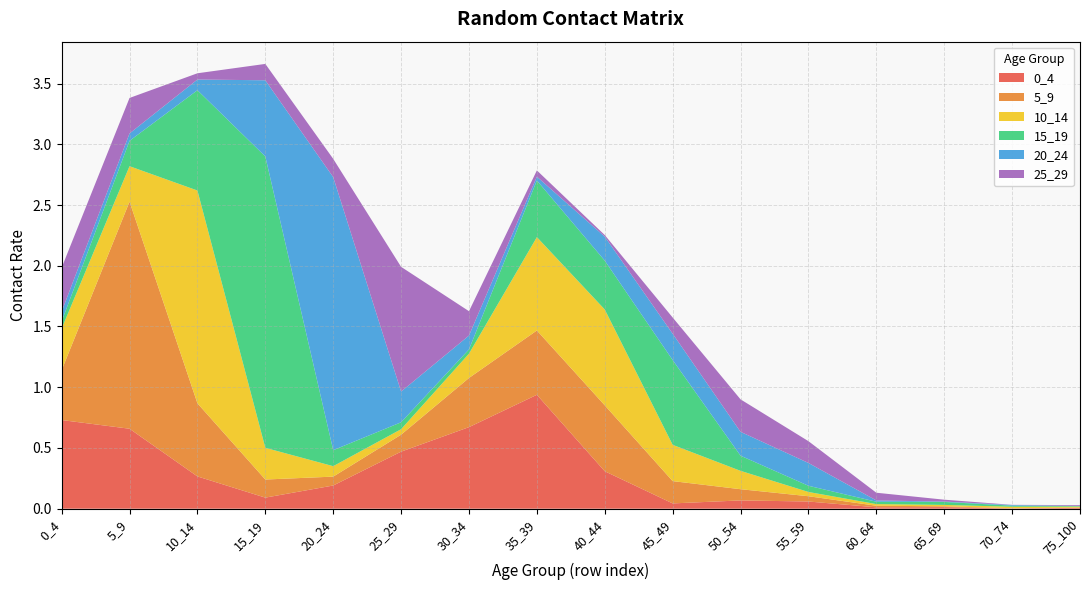

Reading right to left, what are all the values shown in this chart?

0_4: 0.0	0.0	0.0	0.0	0.1	0.1	0.0	0.3	0.9	0.7	0.5	0.2	0.1	0.3	0.7	0.7
5_9: 0.0	0.0	0.0	0.0	0.0	0.1	0.2	0.5	0.5	0.4	0.1	0.1	0.1	0.6	1.9	0.4
10_14: 0.0	0.0	0.0	0.0	0.0	0.2	0.3	0.8	0.8	0.2	0.0	0.1	0.3	1.8	0.3	0.3
15_19: 0.0	0.0	0.0	0.0	0.1	0.1	0.7	0.4	0.5	0.0	0.1	0.1	2.4	0.8	0.2	0.1
20_24: 0.0	0.0	0.0	0.0	0.2	0.2	0.2	0.2	0.0	0.1	0.3	2.2	0.6	0.1	0.1	0.1
25_29: 0.0	0.0	0.0	0.1	0.2	0.3	0.1	0.0	0.1	0.2	1.0	0.2	0.1	0.1	0.3	0.4